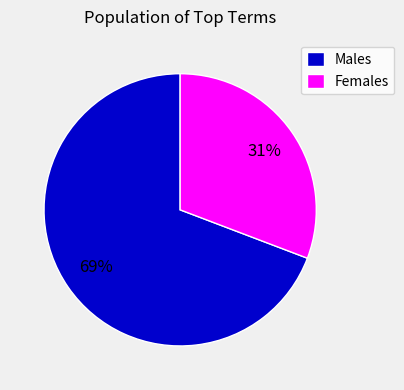

To the nearest percent, what is the difference between the largest and smallest slice percentages?

38%